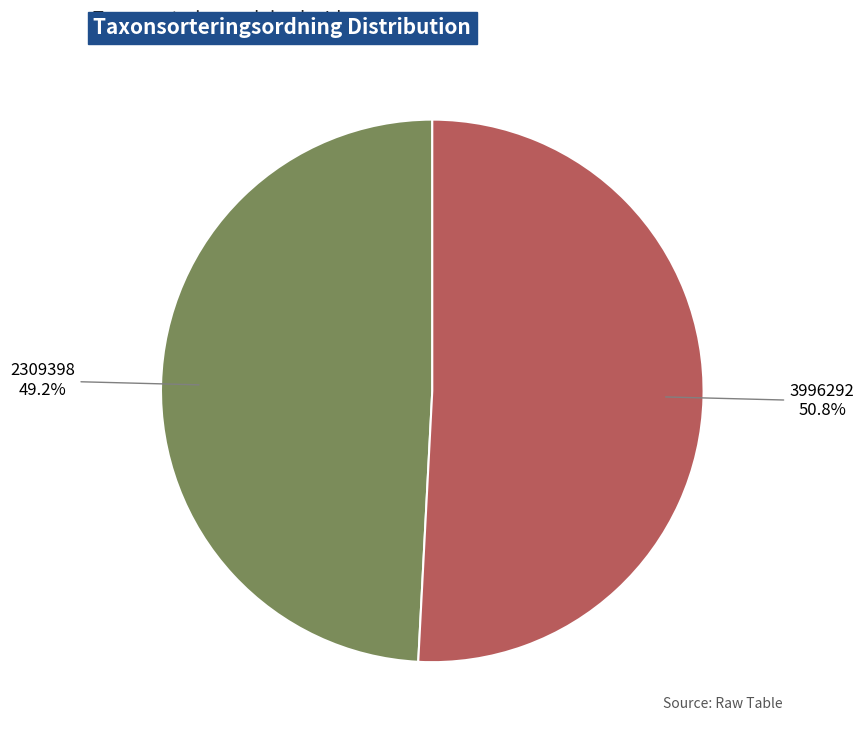

Is there a majority slice in this chart?

Yes